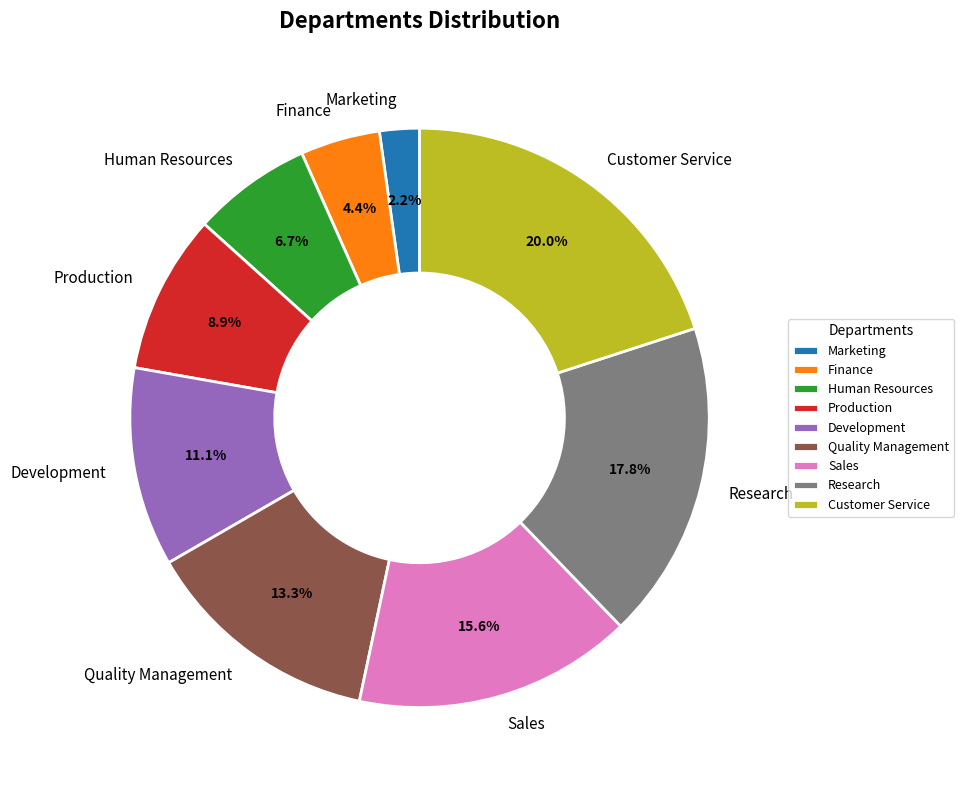

To the nearest percent, what is the combined percentage of Sales and Quality Management?

29%